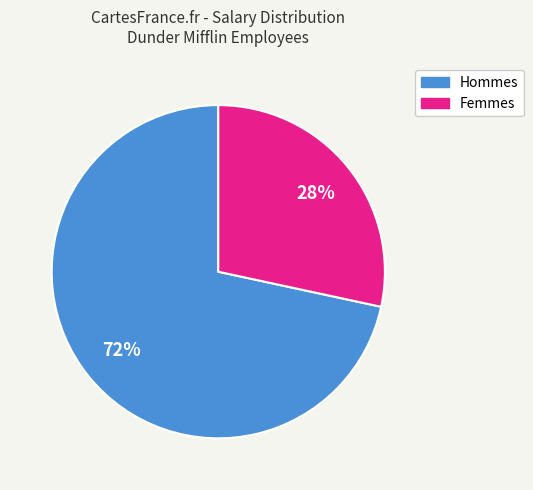

To the nearest percent, what is the average slice percentage?

50%